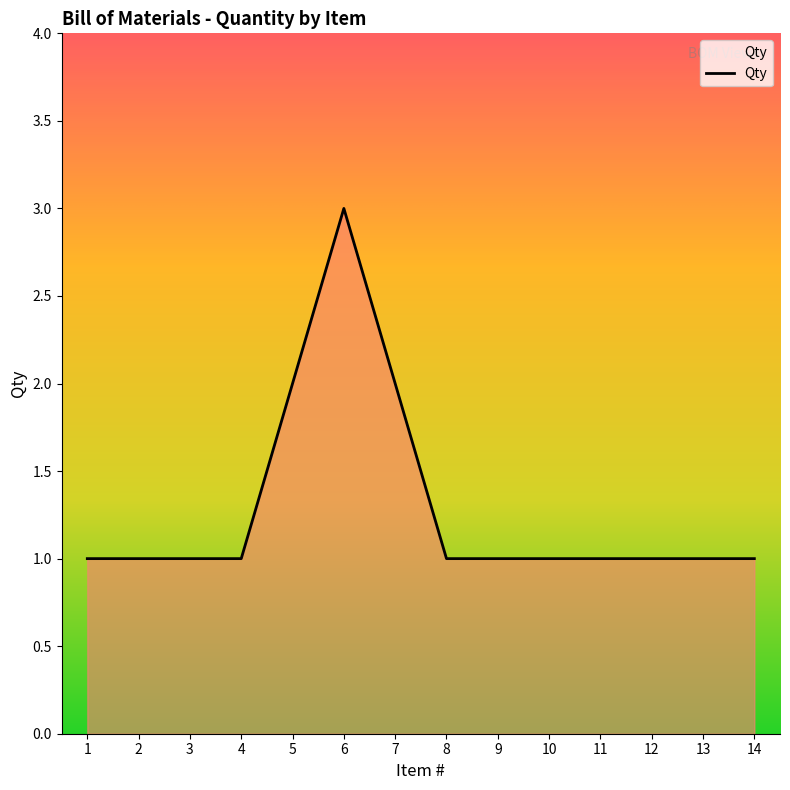

The value at 7 is 3. True or false?

False